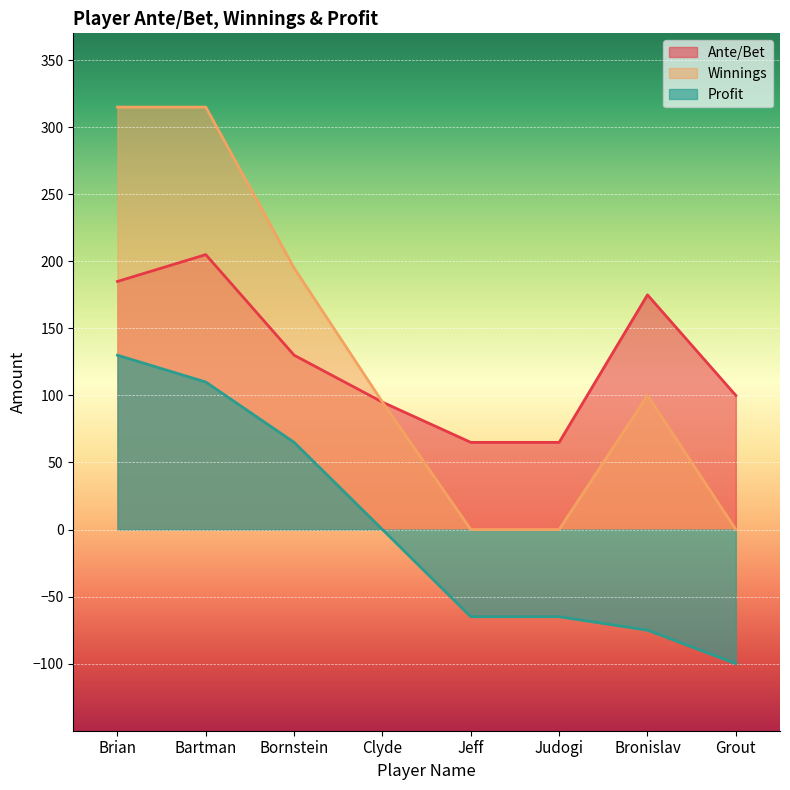

At which category is the sum across all series the highest?

Brian